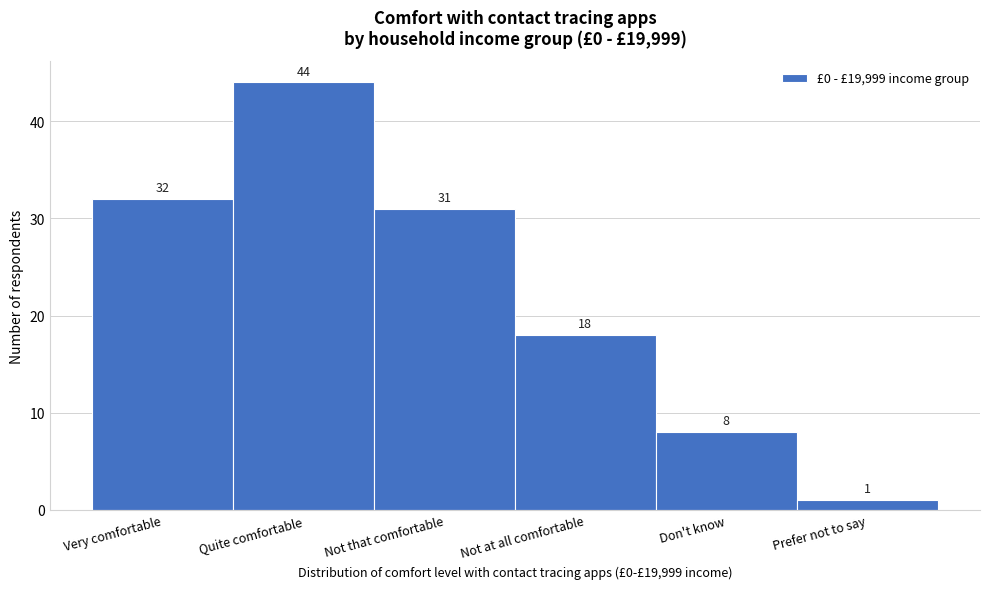

Reading right to left, list all the values displayed in this chart.

1	8	18	31	44	32